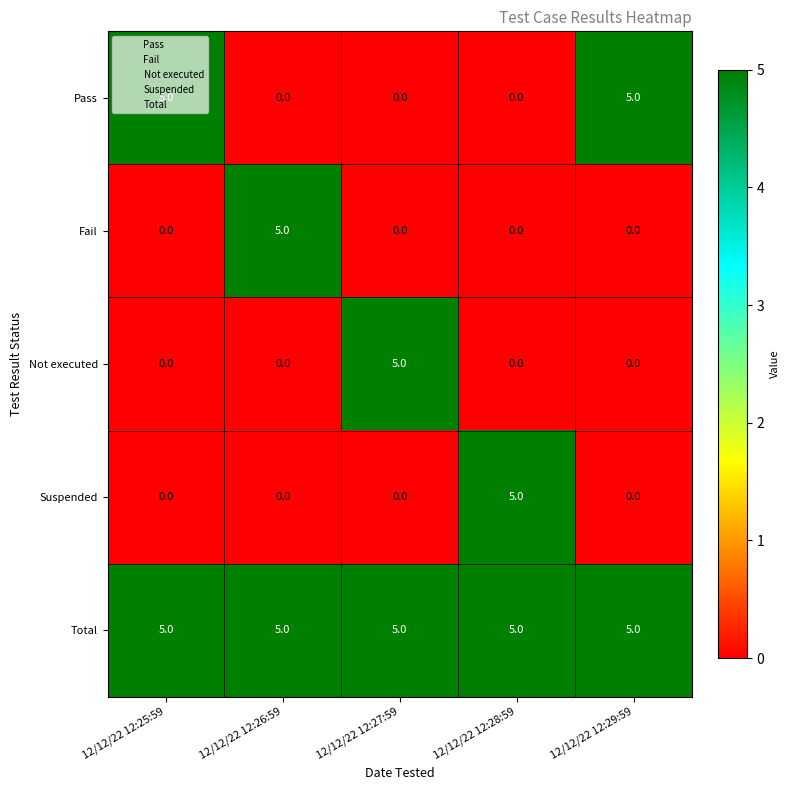

Which category has the highest value in the Not executed series?

12/12/22 12:27:59